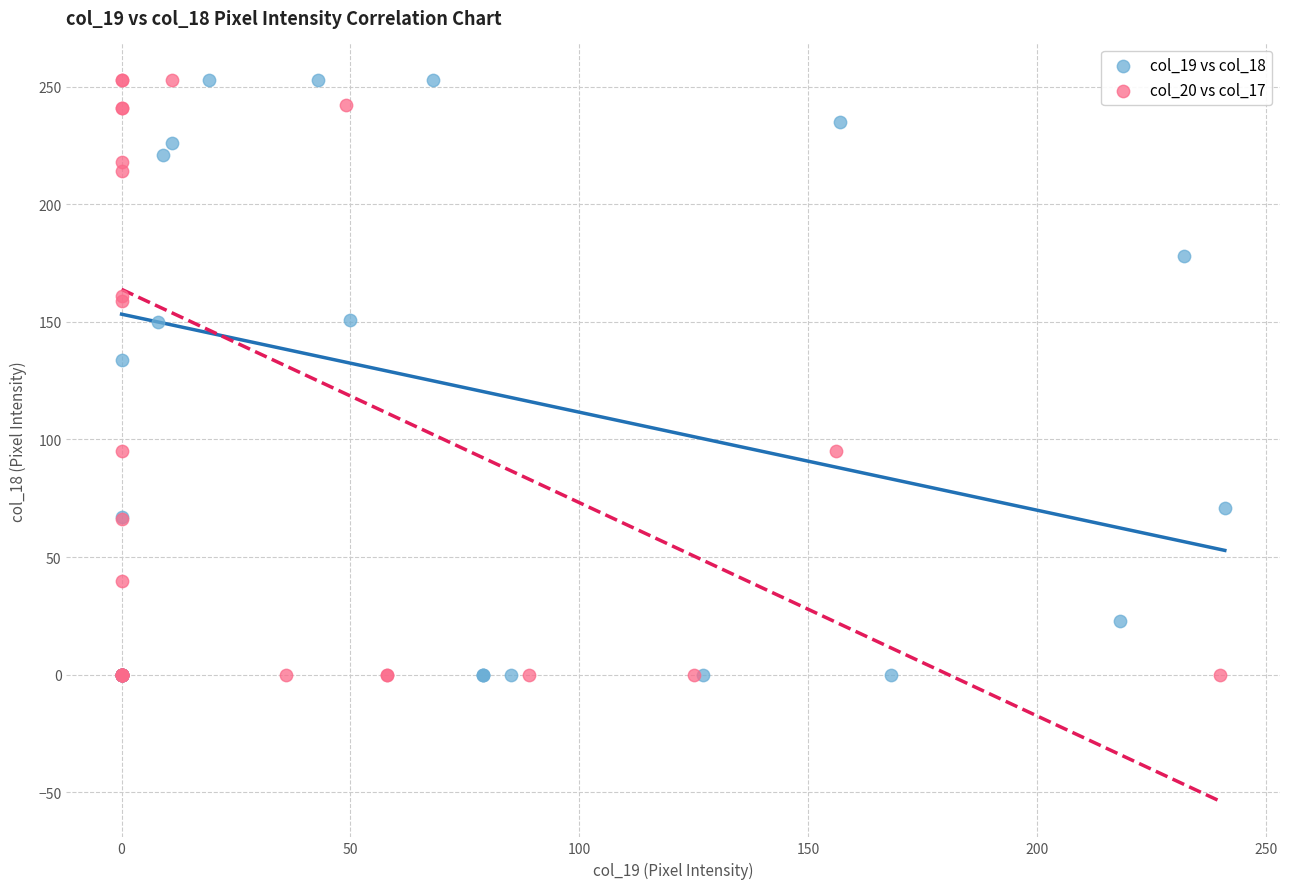

What are all the series names shown in the legend?

col_19 vs col_18, col_20 vs col_17